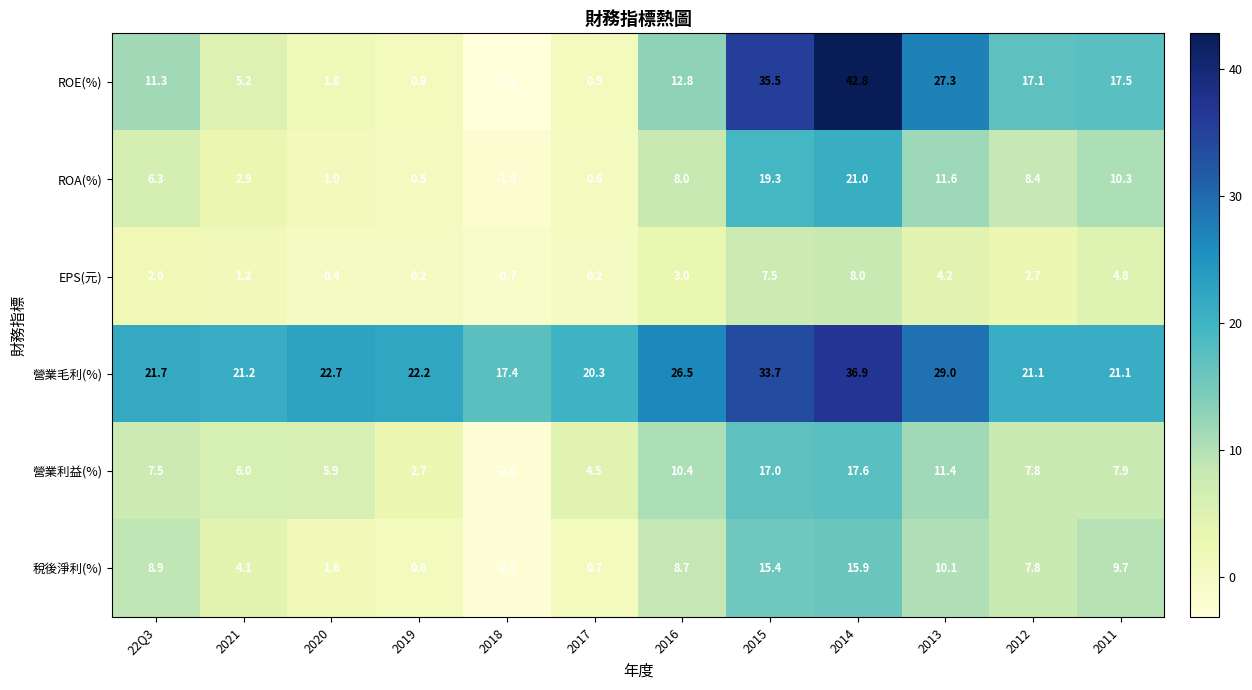

At how many categories does at least one series exceed 14?

12